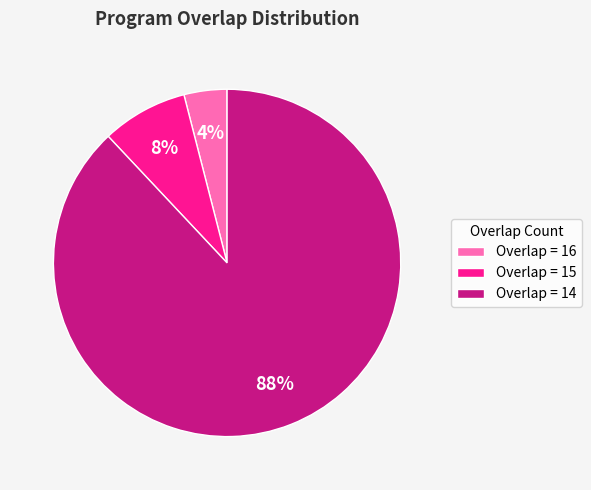

Is there any slice that represents more than half of the pie?

Yes